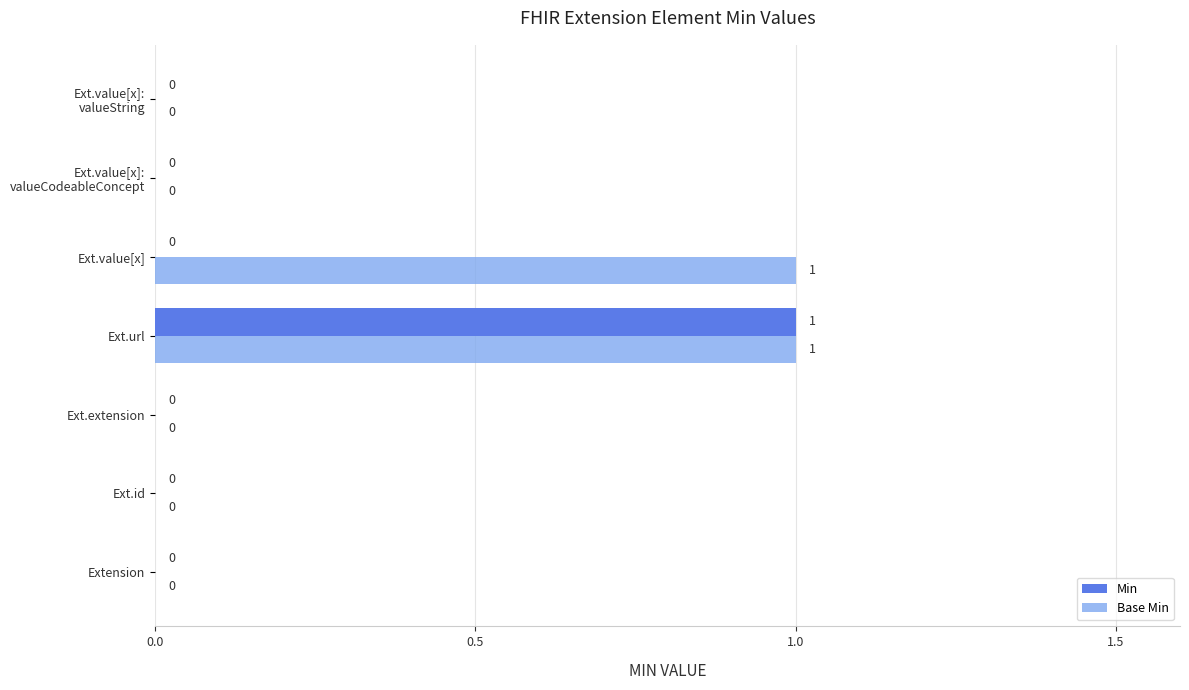

Which series changed the most between Extension and Ext.value[x]?

Base Min